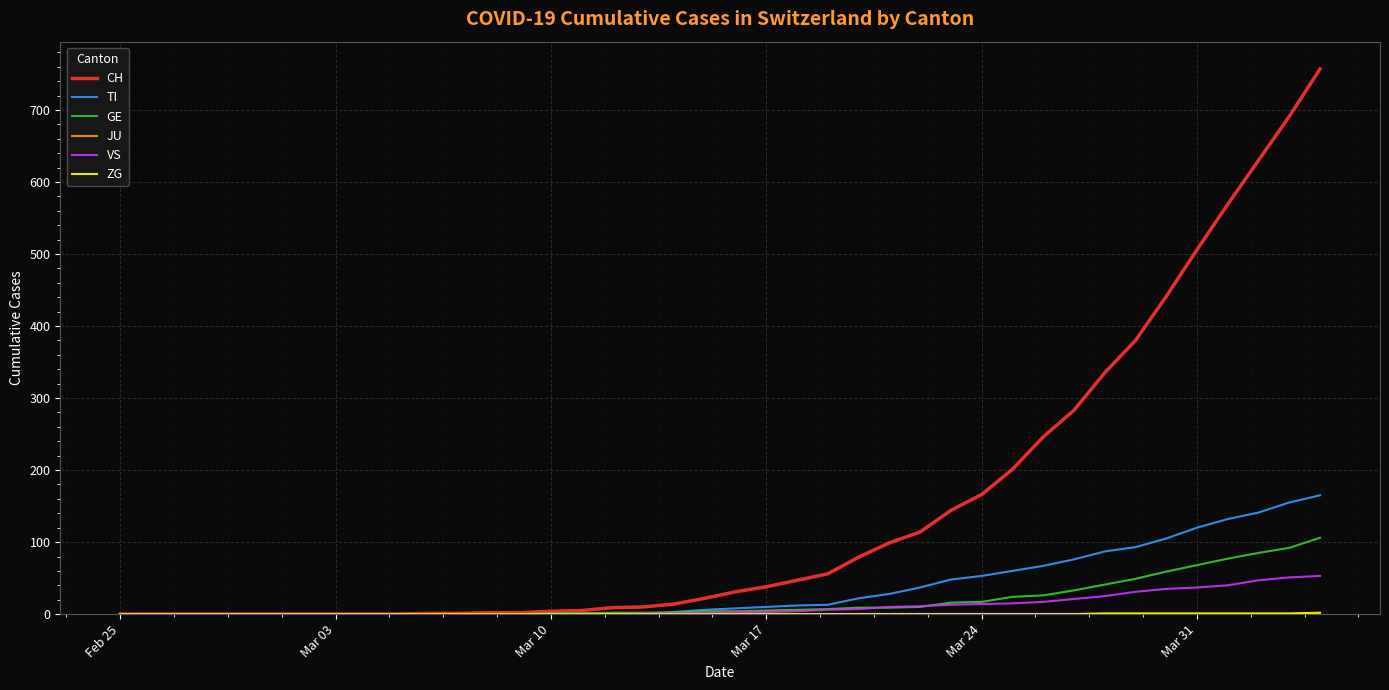

Does the chart have visible grid lines?

Yes